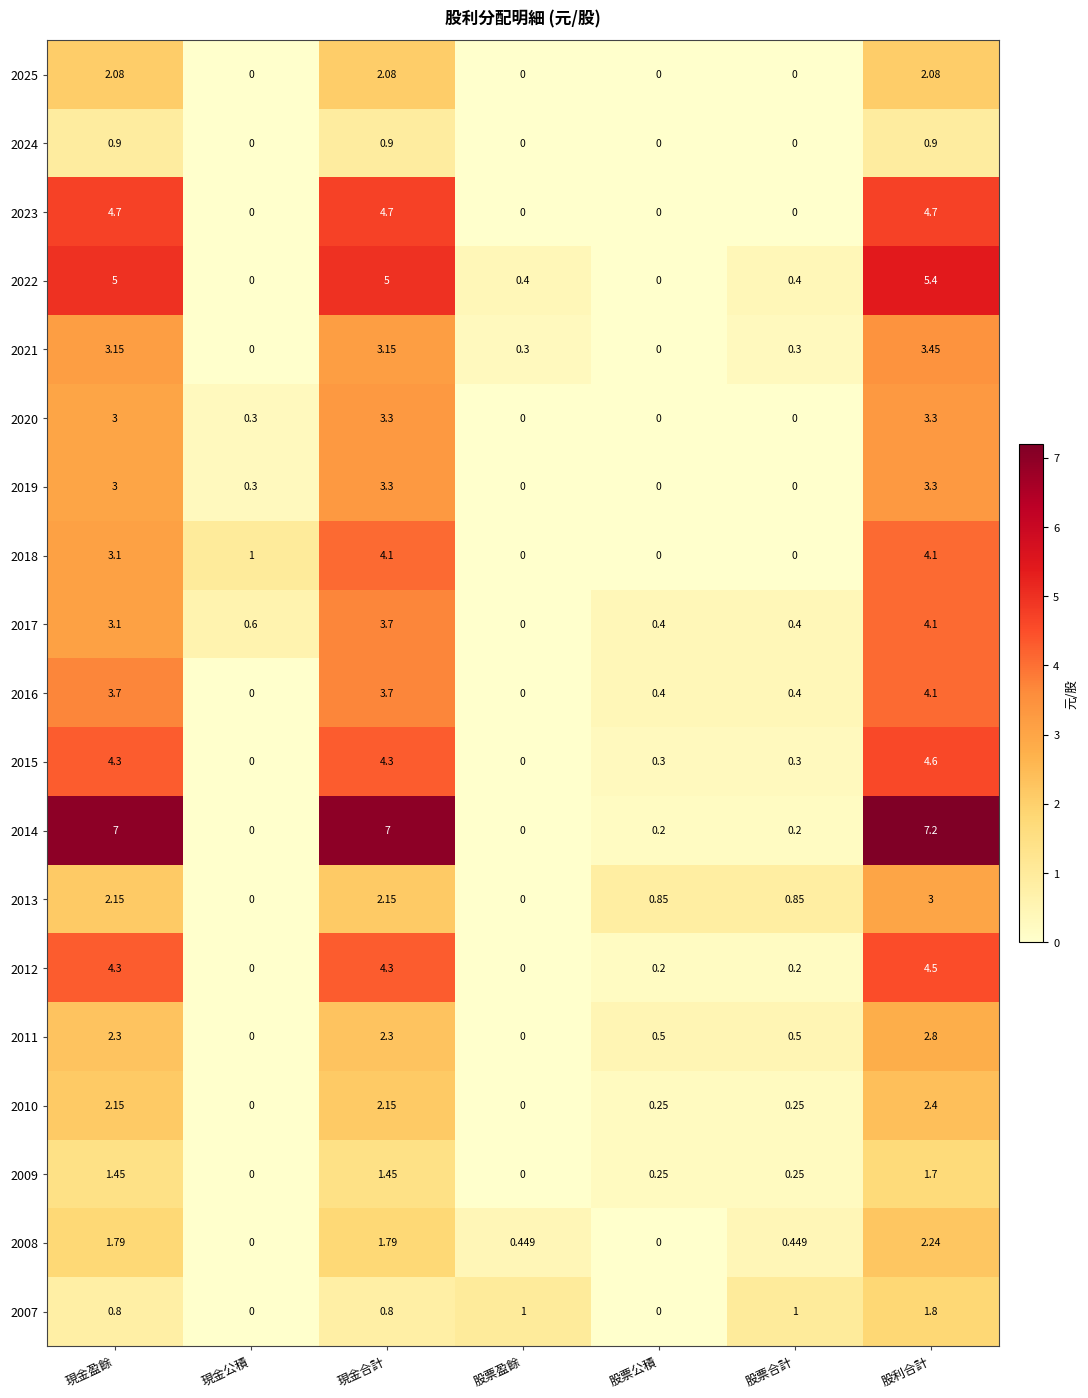

At which category does the chart reach its peak across all series?

股利合計